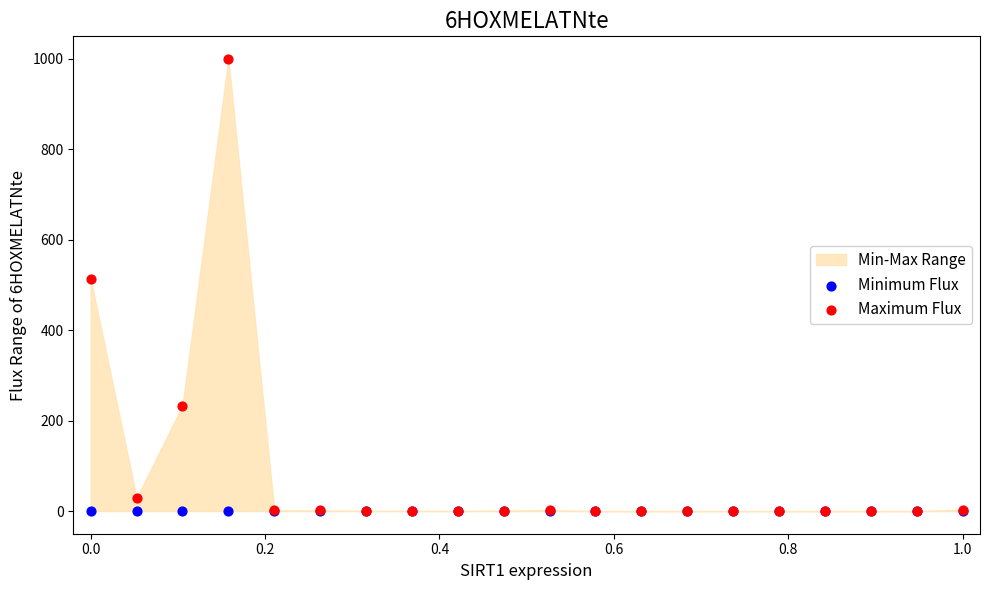

Which series has the largest Y range (max minus min)?

Maximum Flux